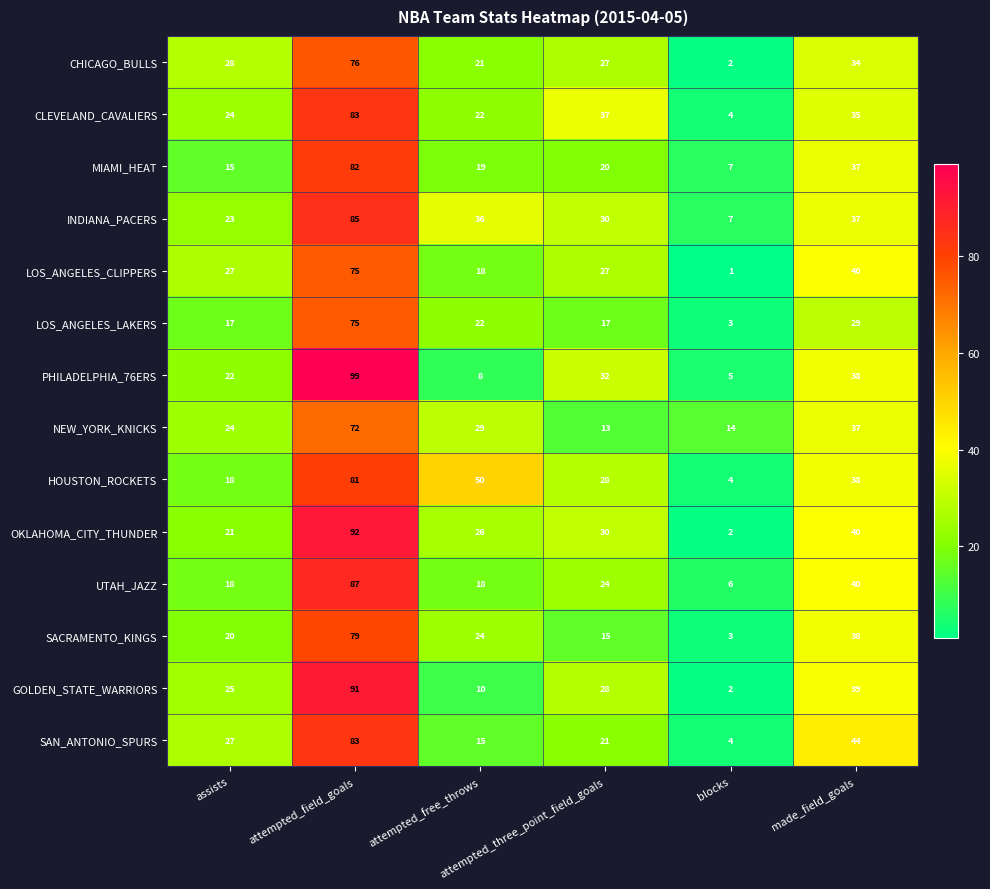

Which series has the largest total across all categories?

HOUSTON_ROCKETS